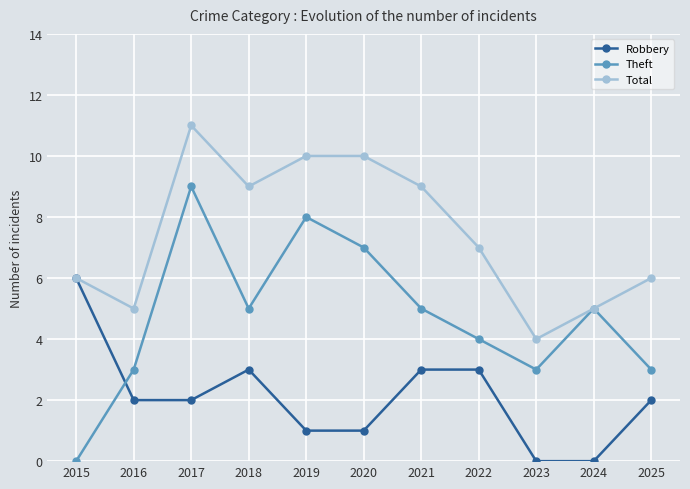

How many intersections are there between Theft and Robbery?

1